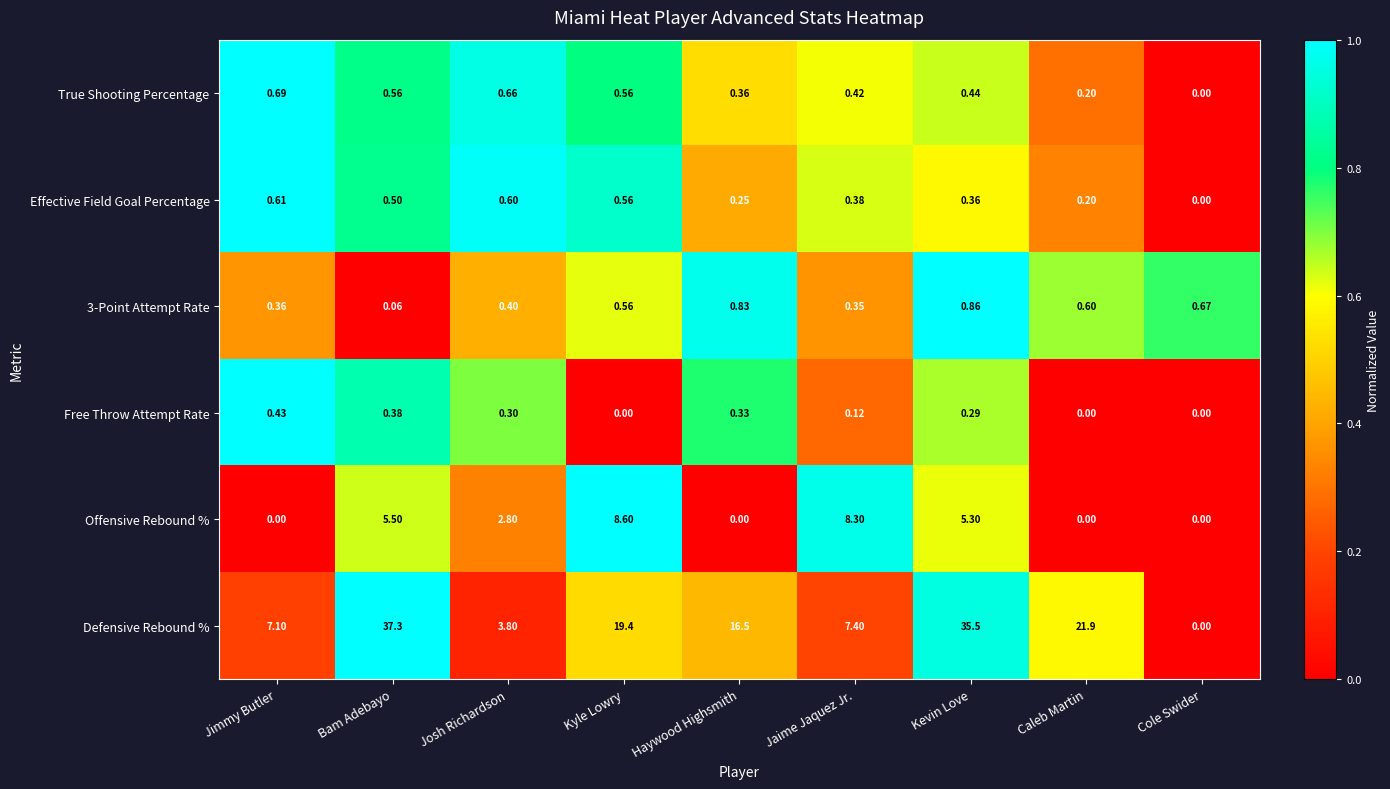

Which series changed the most between Jimmy Butler and Cole Swider?

Defensive Rebound %